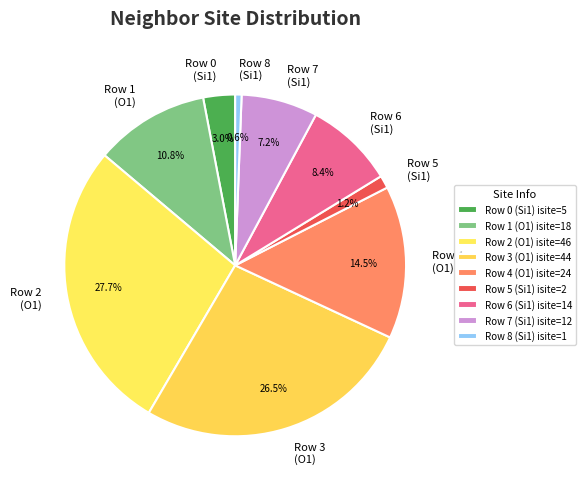

Count the number of slices in the pie.

9